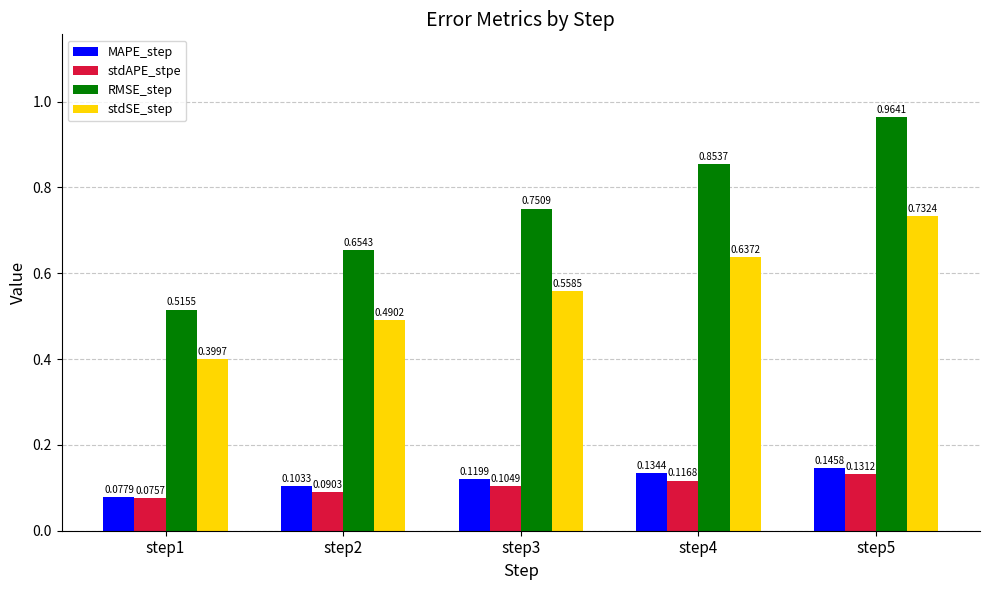

At step3, list the series in order from smallest to largest.

stdAPE_stpe, MAPE_step, stdSE_step, RMSE_step